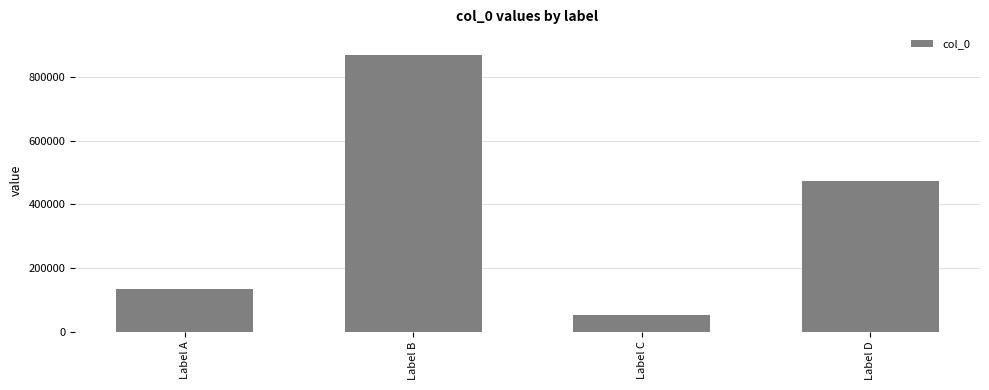

What is the difference between the second highest and minimum values?

418579